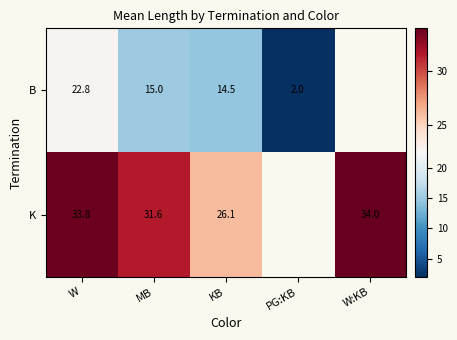

Which has a higher value, W:KB or MB?

MB